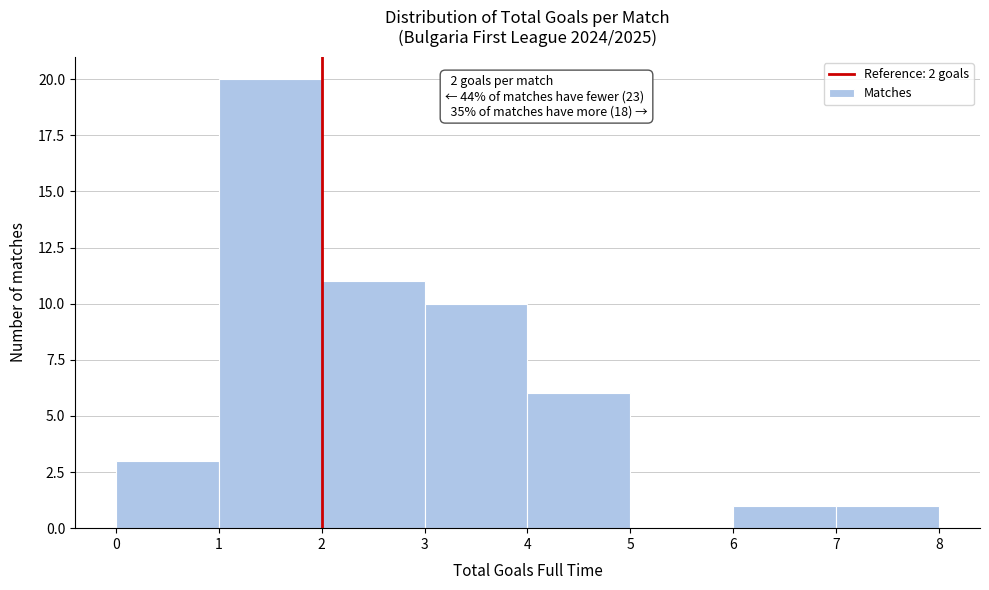

Over which range of the x-axis is the bar tallest?

1 to 2